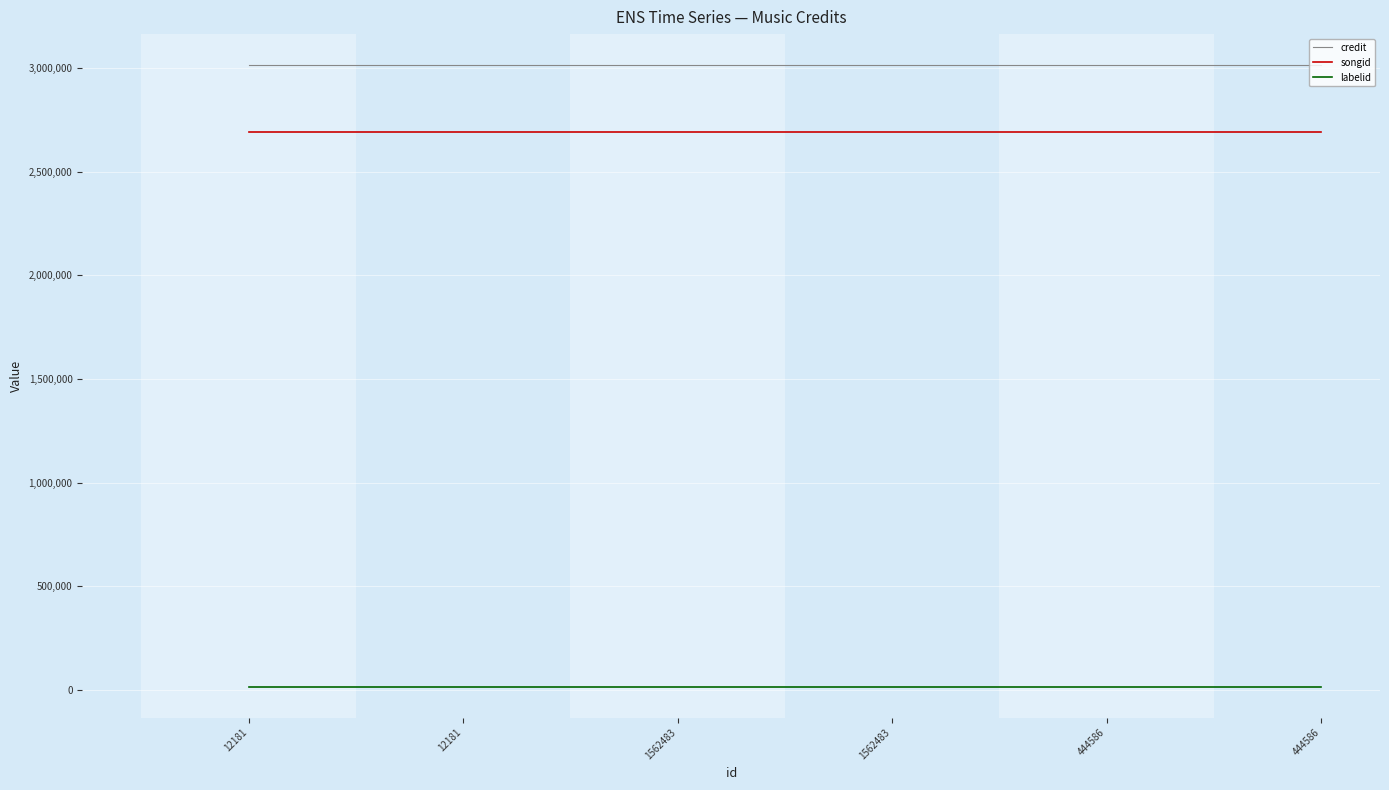

What are all the series names shown in the legend?

credit, songid, labelid